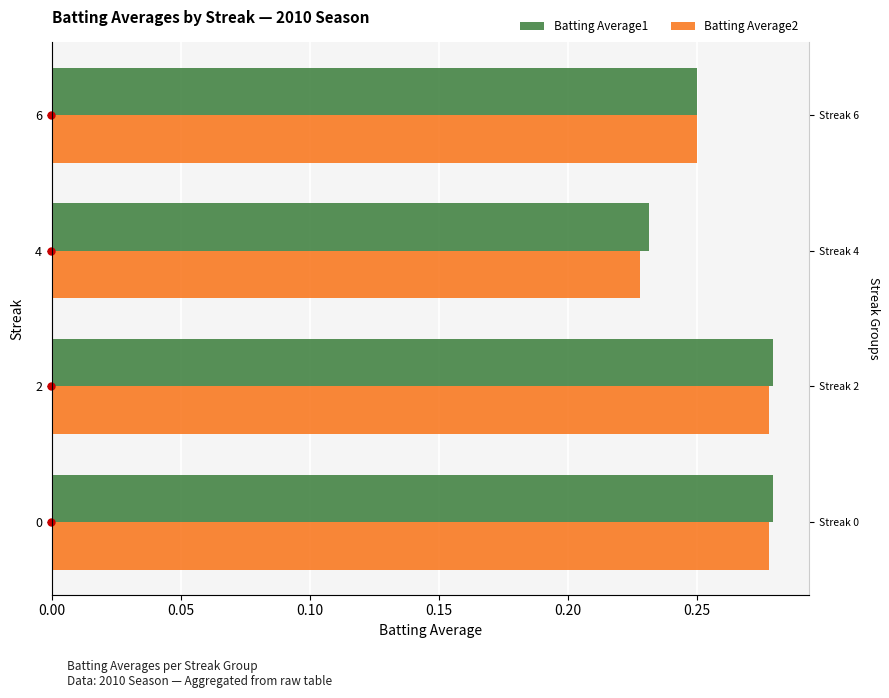

Count the Batting Average1 values in the range 0 to 1.

4